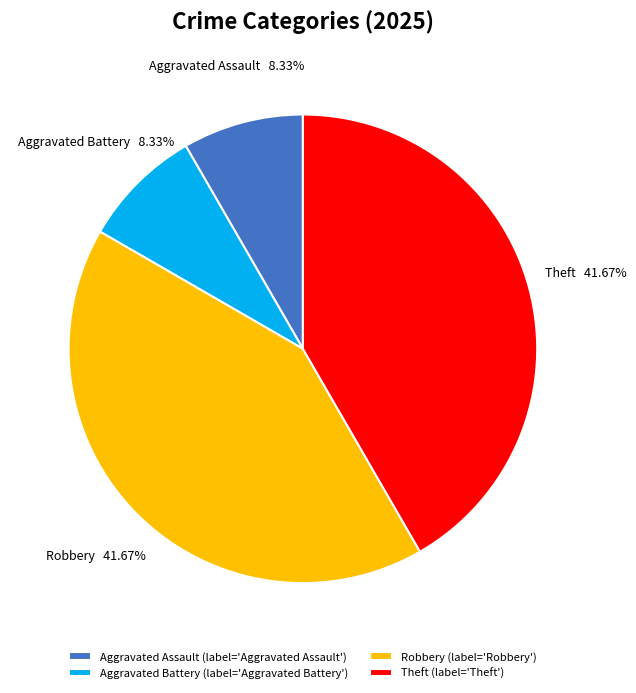

What is the ratio of the value at Aggravated Assault to the value at Aggravated Battery?

1.0